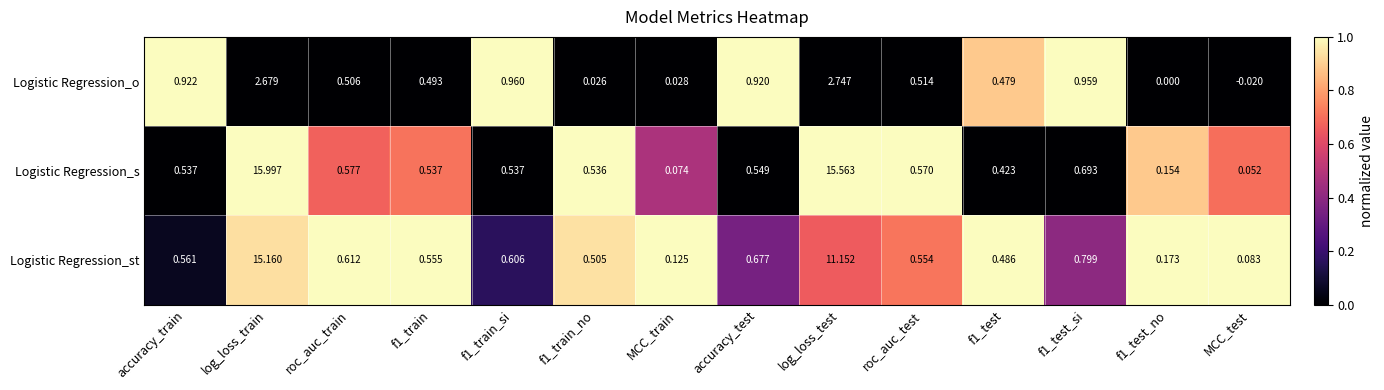

Rank the series at log_loss_train from highest to lowest value.

Logistic Regression_s, Logistic Regression_st, Logistic Regression_o